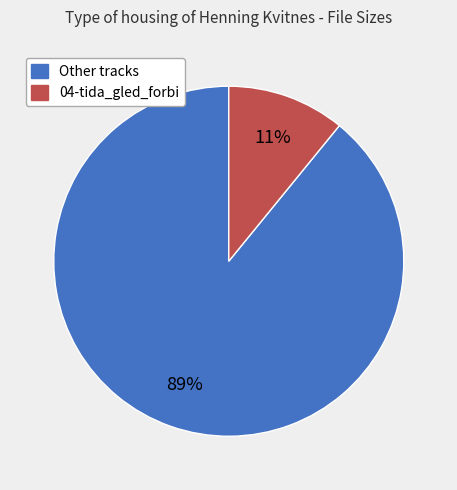

To the nearest percent, what is the difference between the largest and smallest slice percentages?

78%